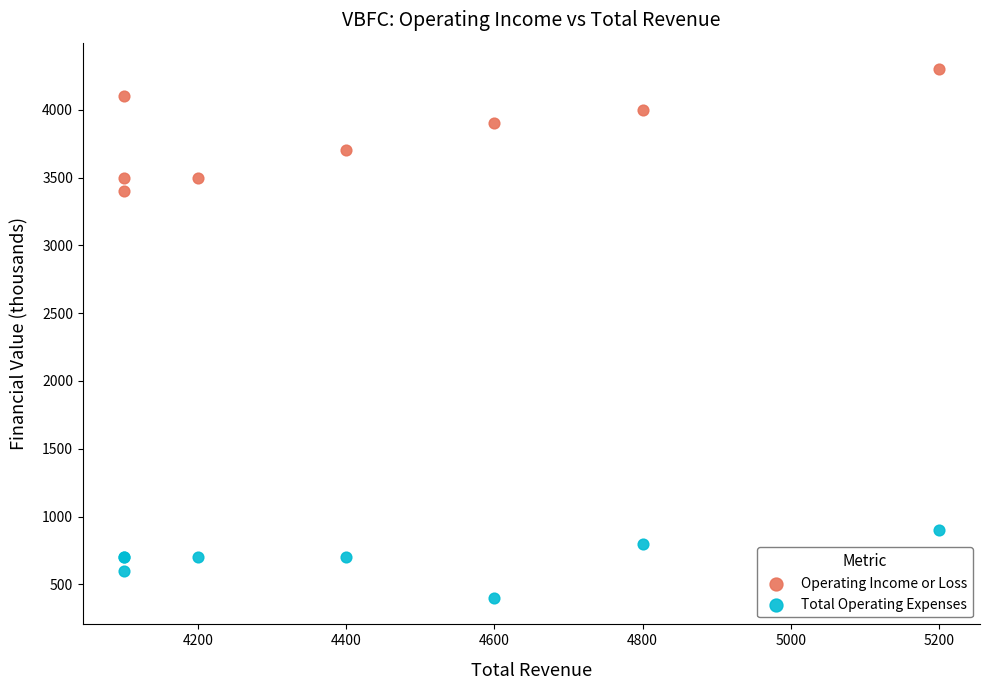

Across all series, what Y value is closest to 2350?

3400